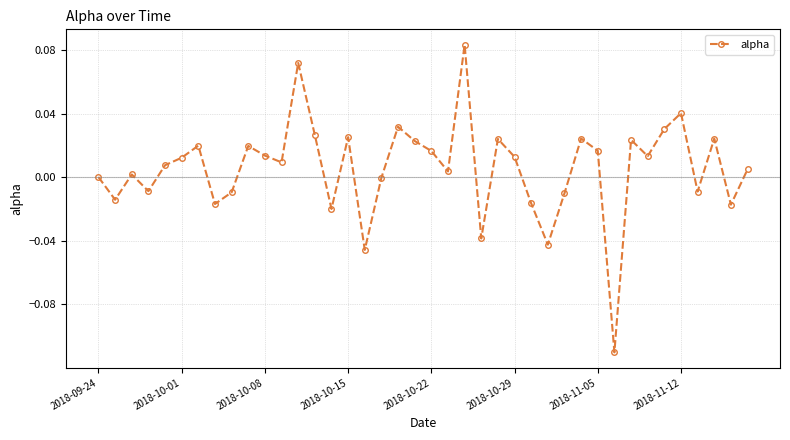

True or false: there are more than 0 points higher than both neighbors.

True